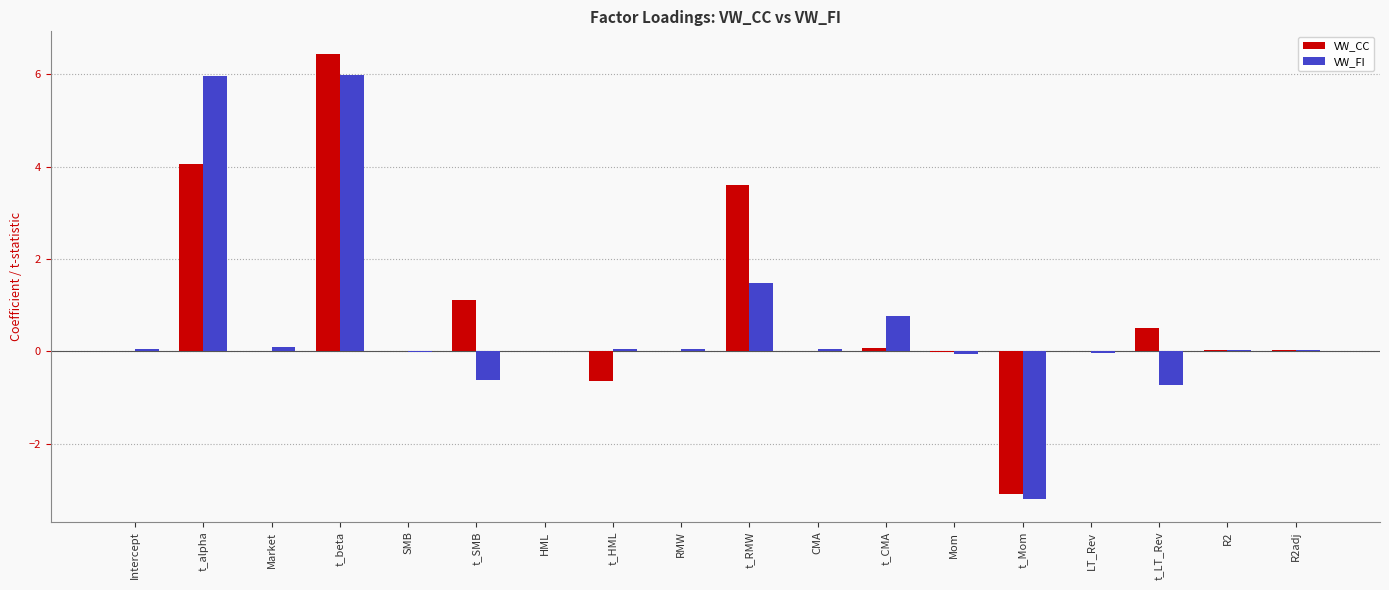

What is the sum of all VW_CC values?

12.1